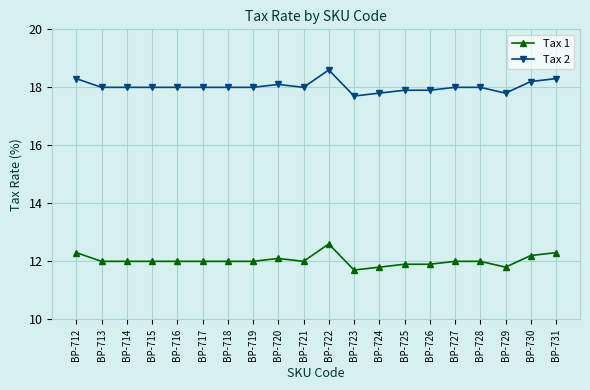

What is the approximate value of Tax 2 at BP-713?

18.0